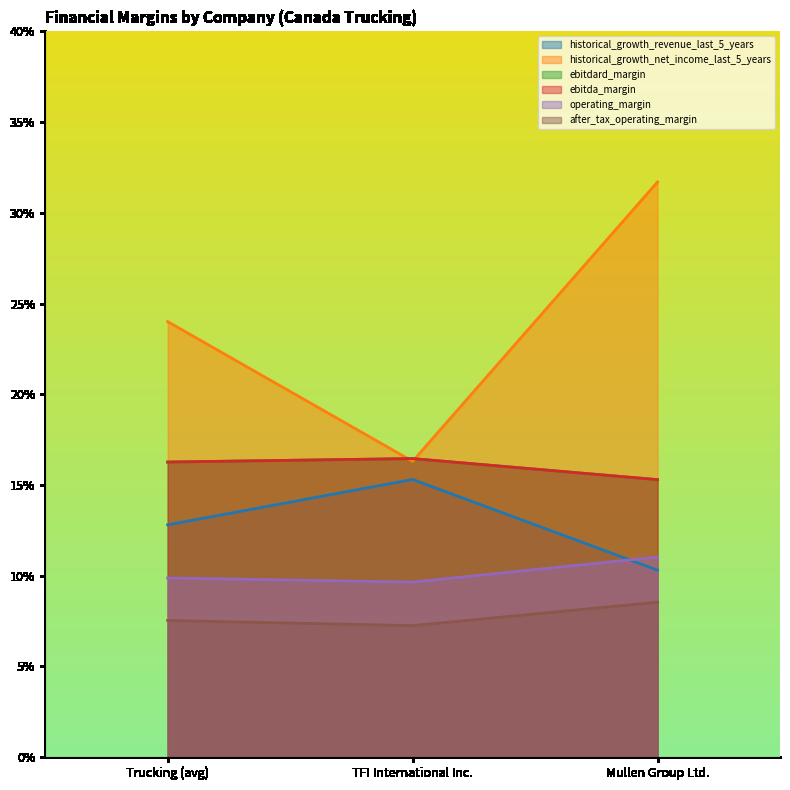

What is the minimum value shown in the chart?

0.1